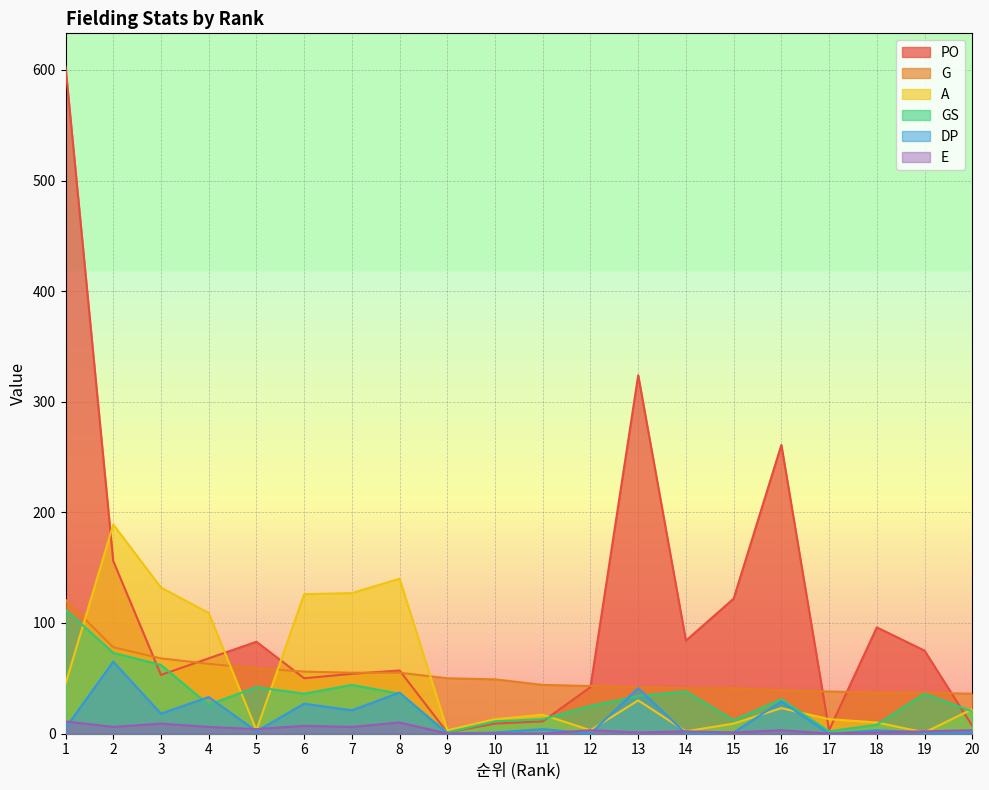

In GS, how many points are lower than both neighbors (excluding endpoints)?

5